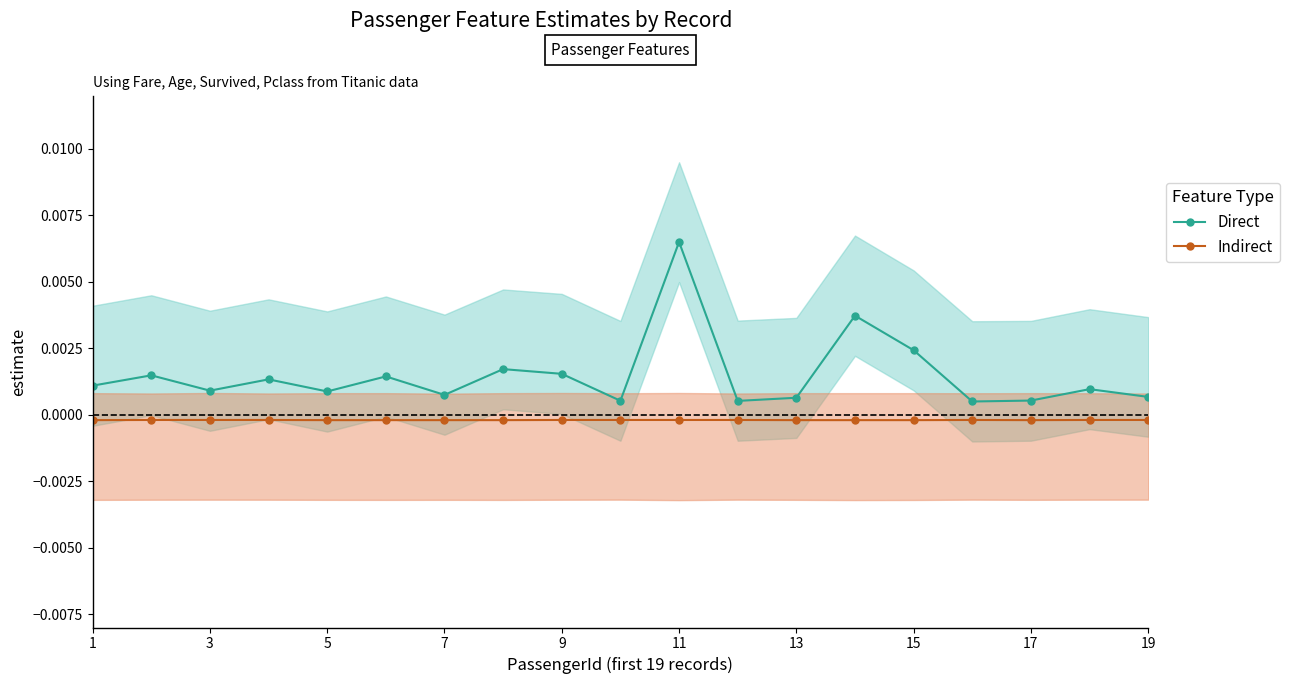

Rank the series by their average value, from lowest to highest.

Indirect, Direct